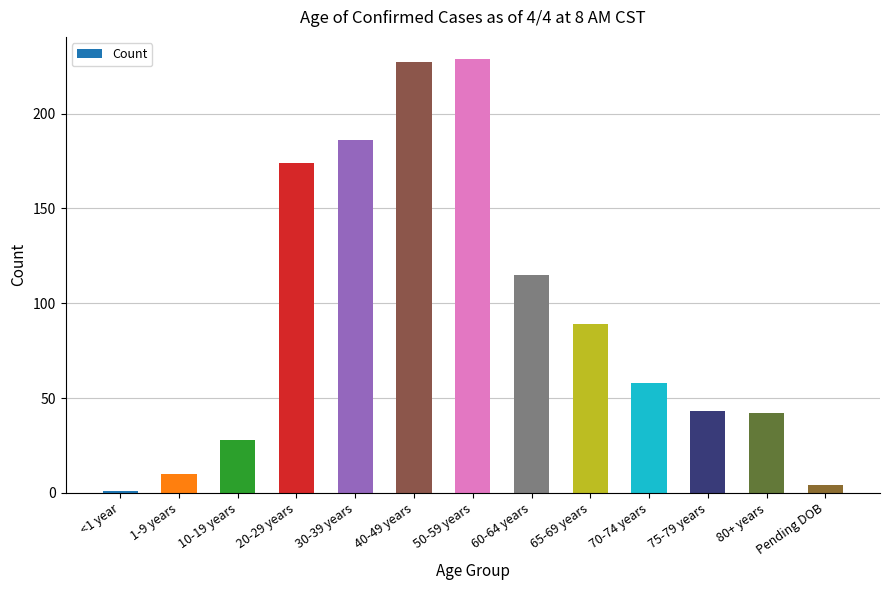

What is the label of the 2nd bar from the left?

1-9 years